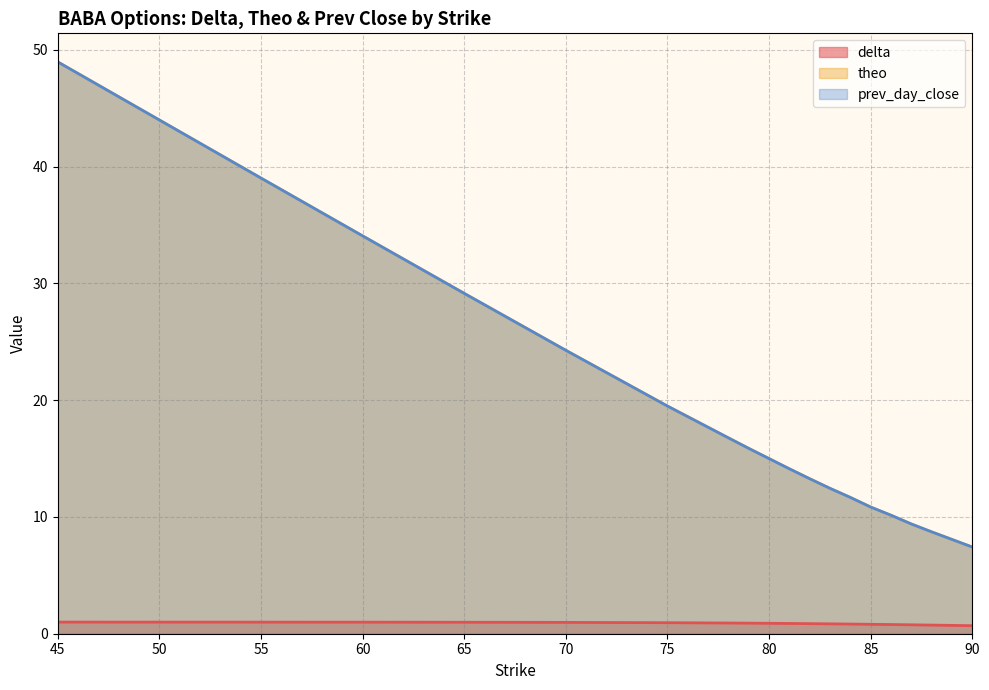

What is the total value across all series at 65?

59.3